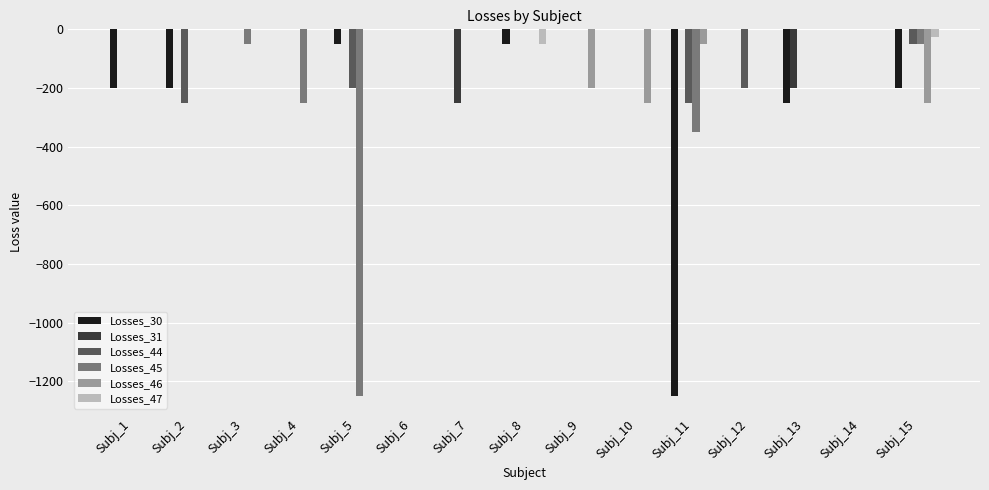

The value of Losses_30 at Subj_10 is 0. True or false?

True